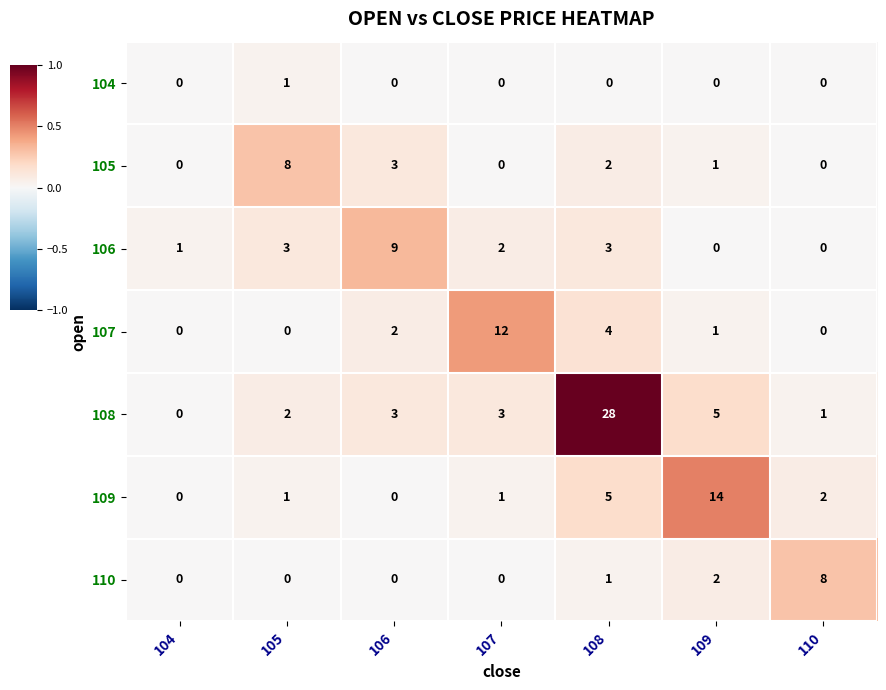

Which series has the largest total across all categories?

108